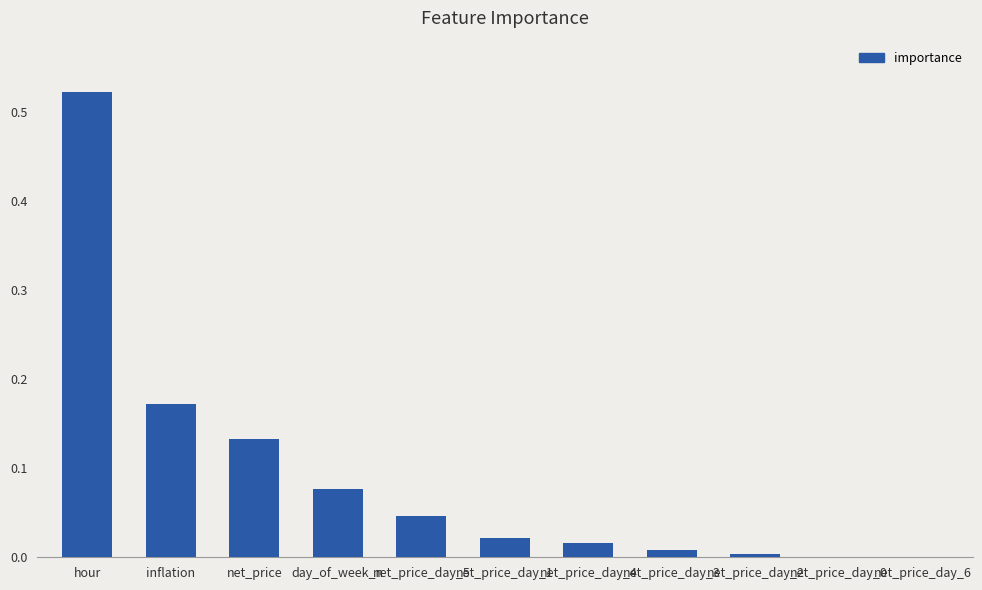

At which category does the chart reach its peak across all series?

hour